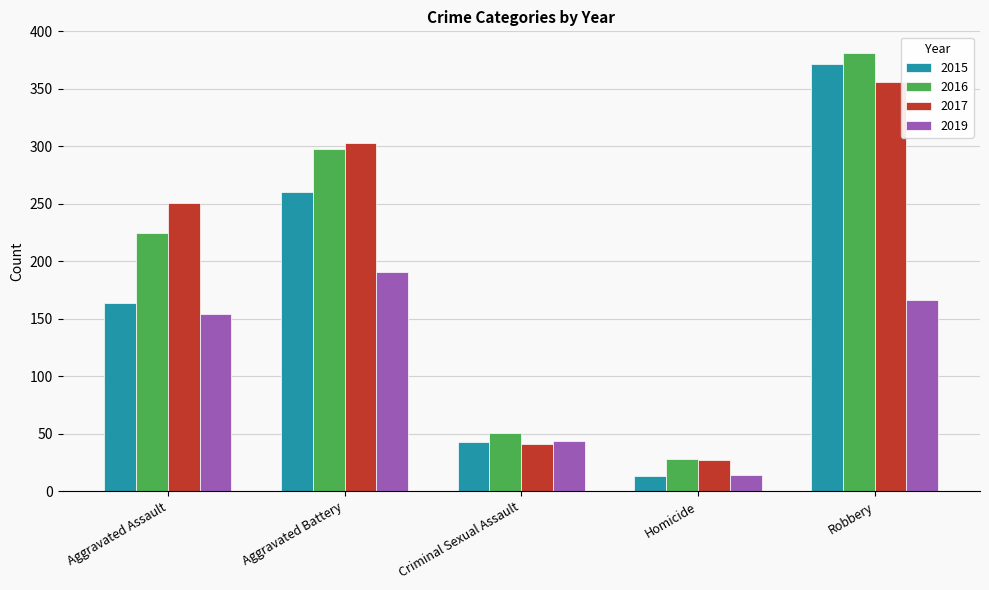

What is the average value of the 2016 series?

197